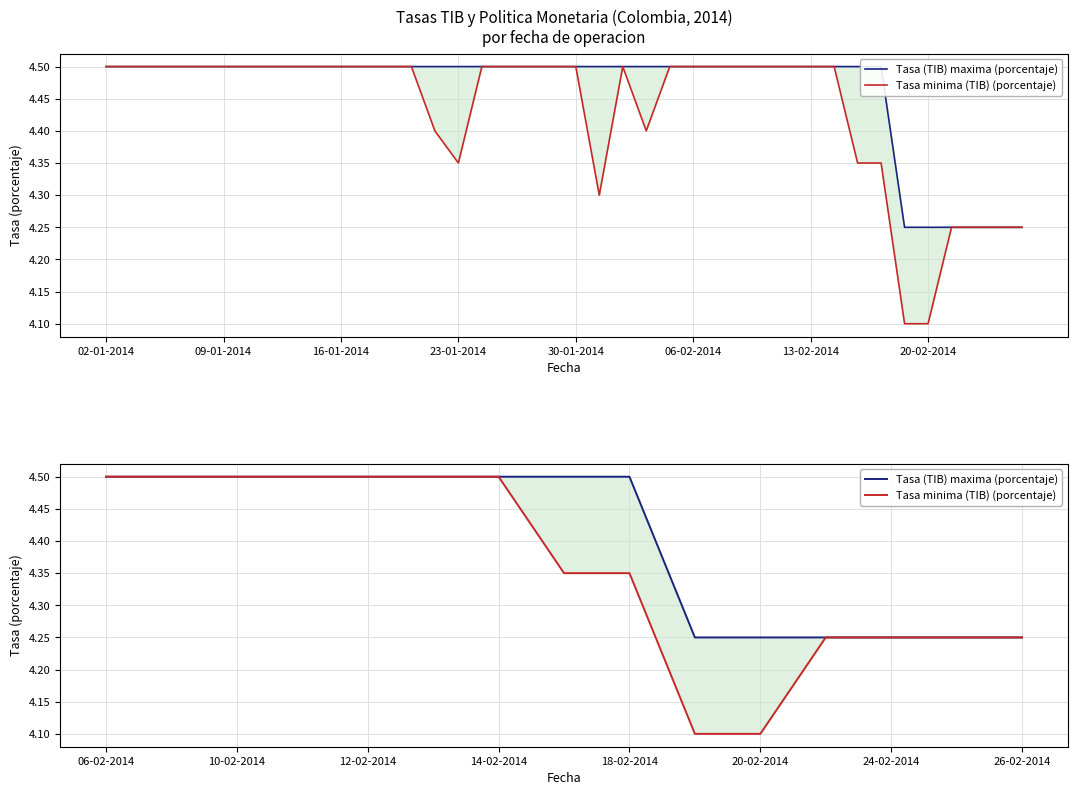

Reading left to right, transcribe all the data shown in this chart.

Tasa (TIB) maxima (porcentaje): 4.5	4.5	4.5	4.5	4.5	4.5	4.5	4.5	4.5	4.2	4.2	4.2	4.2	4.2	4.2
Tasa minima (TIB) (porcentaje): 4.5	4.5	4.5	4.5	4.5	4.5	4.5	4.3	4.3	4.1	4.1	4.2	4.2	4.2	4.2